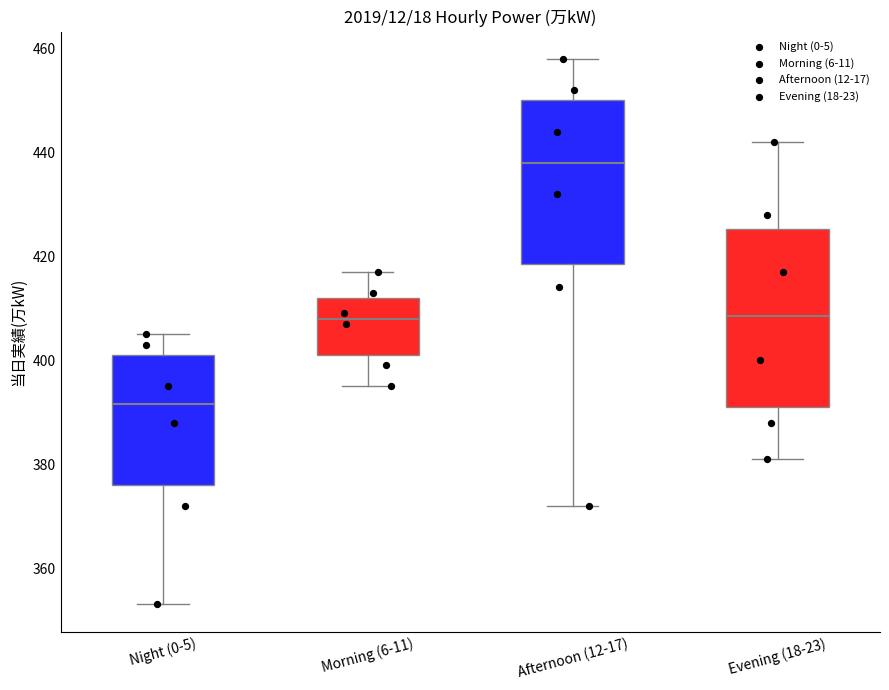

Reading left to right, transcribe this box plot: for each box, give where its median line is, the range the box spans, and where its two whiskers end, as read against the y-axis. The values are not printed on the chart, so give them approximately, as read against the axis.

Night (0-5): median 392, box 376 to 402, whiskers 354 to 406
Morning (6-11): median 408, box 402 to 412, whiskers 396 to 418
Afternoon (12-17): median 438, box 418 to 450, whiskers 372 to 458
Evening (18-23): median 408, box 392 to 426, whiskers 382 to 442